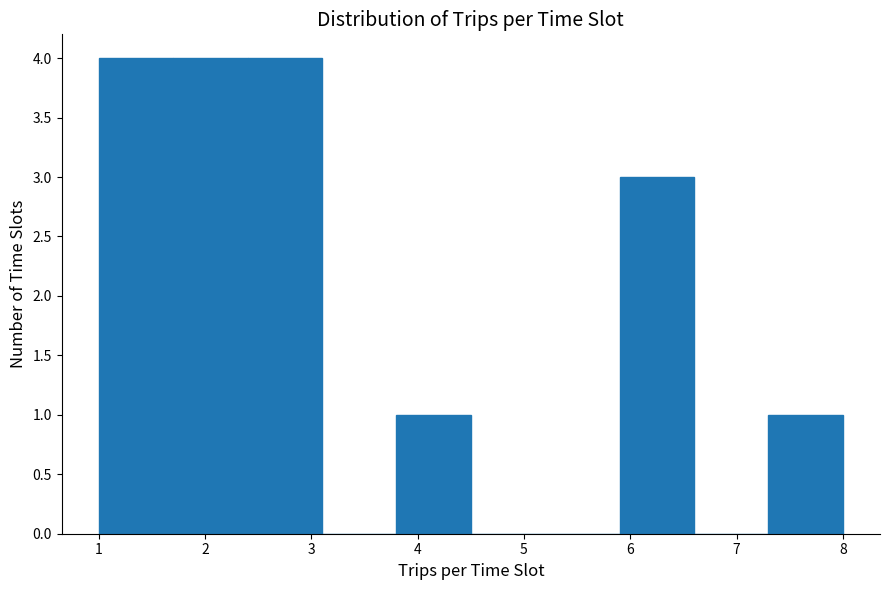

Reading left to right, list every bar in this chart as the range it spans on the x-axis followed by its height. The values are not printed on the chart, so give them approximately, as read against the axis.

1.0 to 1.7: 4
1.7 to 2.4: 4
2.4 to 3.1: 4
3.1 to 3.8: 0
3.8 to 4.5: 1
4.5 to 5.2: 0
5.2 to 5.9: 0
5.9 to 6.6: 3
6.6 to 7.3: 0
7.3 to 8.0: 1